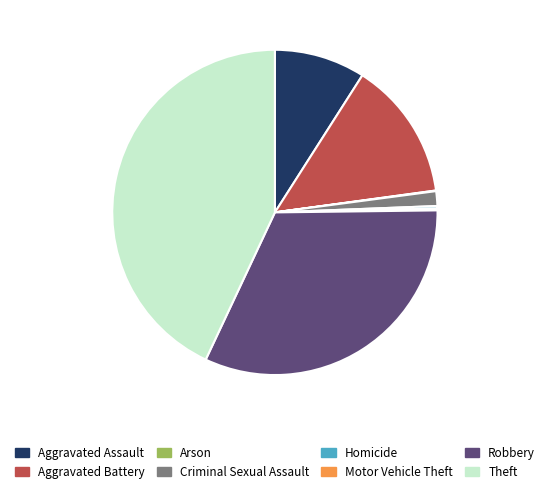

What is the largest slice in the pie chart?

Theft